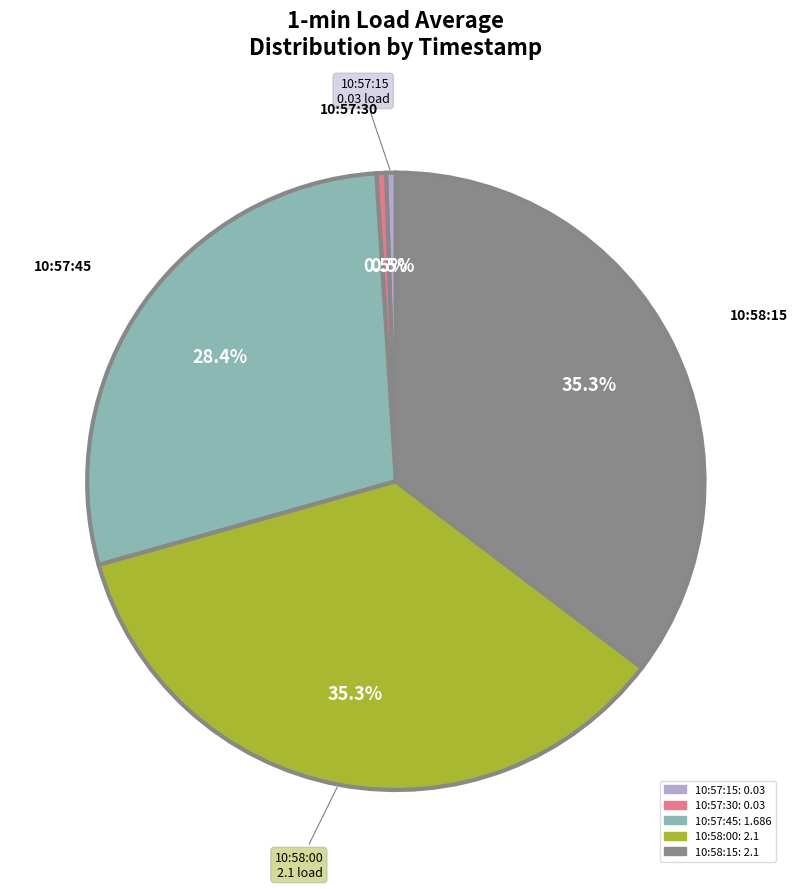

Do 10:58:00: 2.1 and 10:57:30: 0.03 together represent more than half of the pie?

No